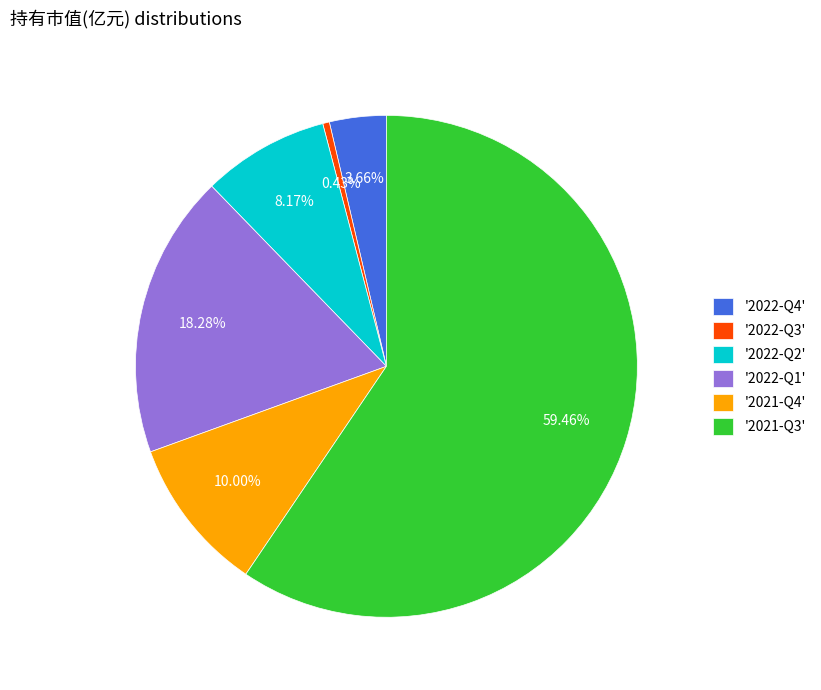

To the nearest percent, what is the average slice percentage?

17%